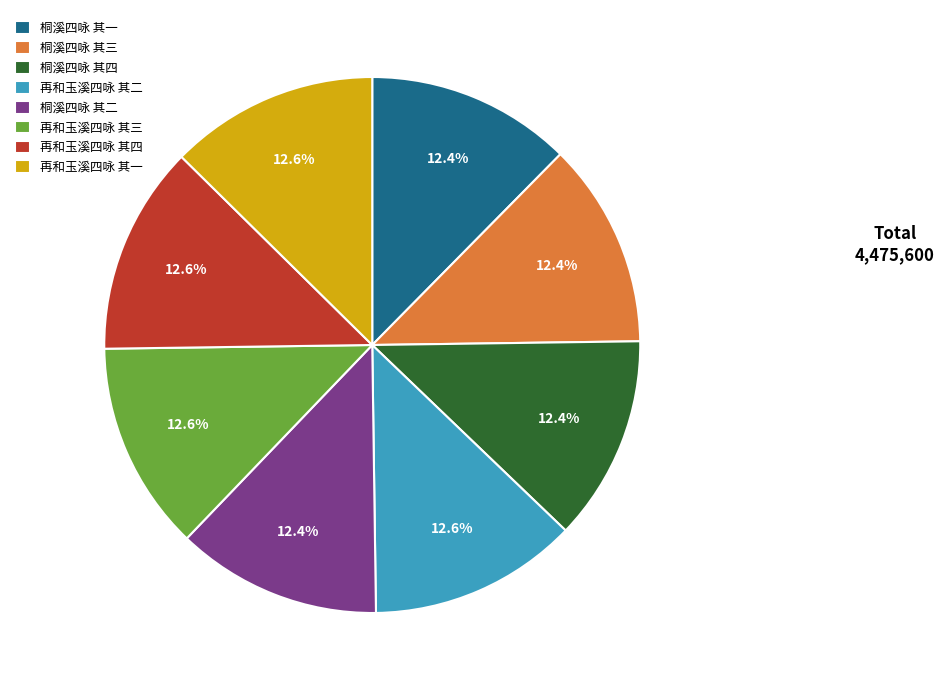

Does any single category account for the majority?

No